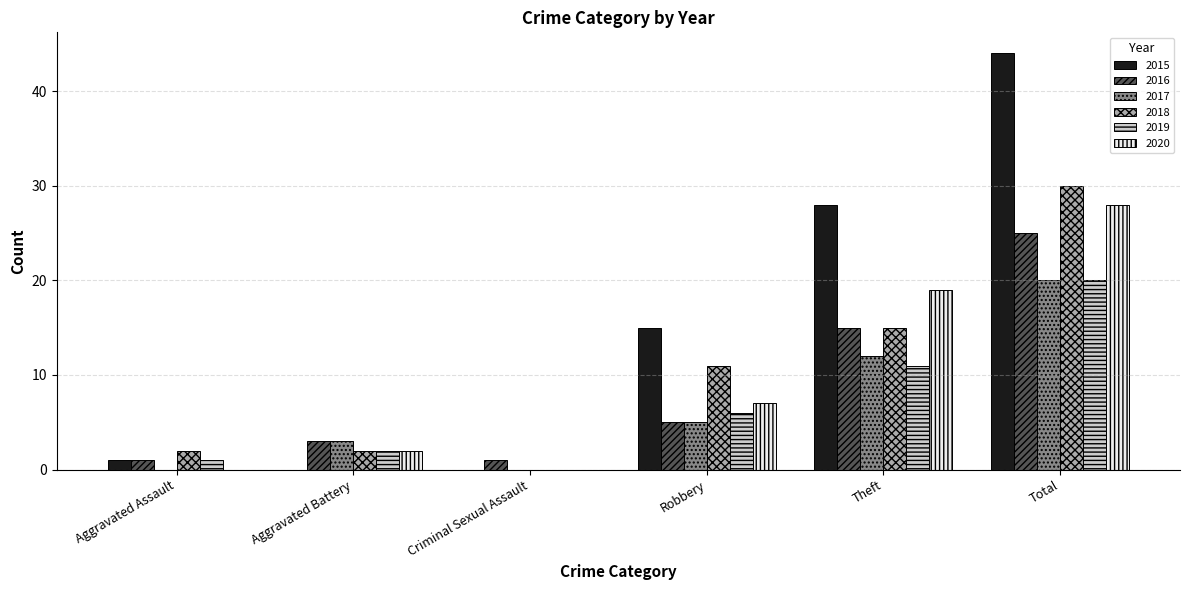

True or false: 2018 has a value of 30 at Total.

True